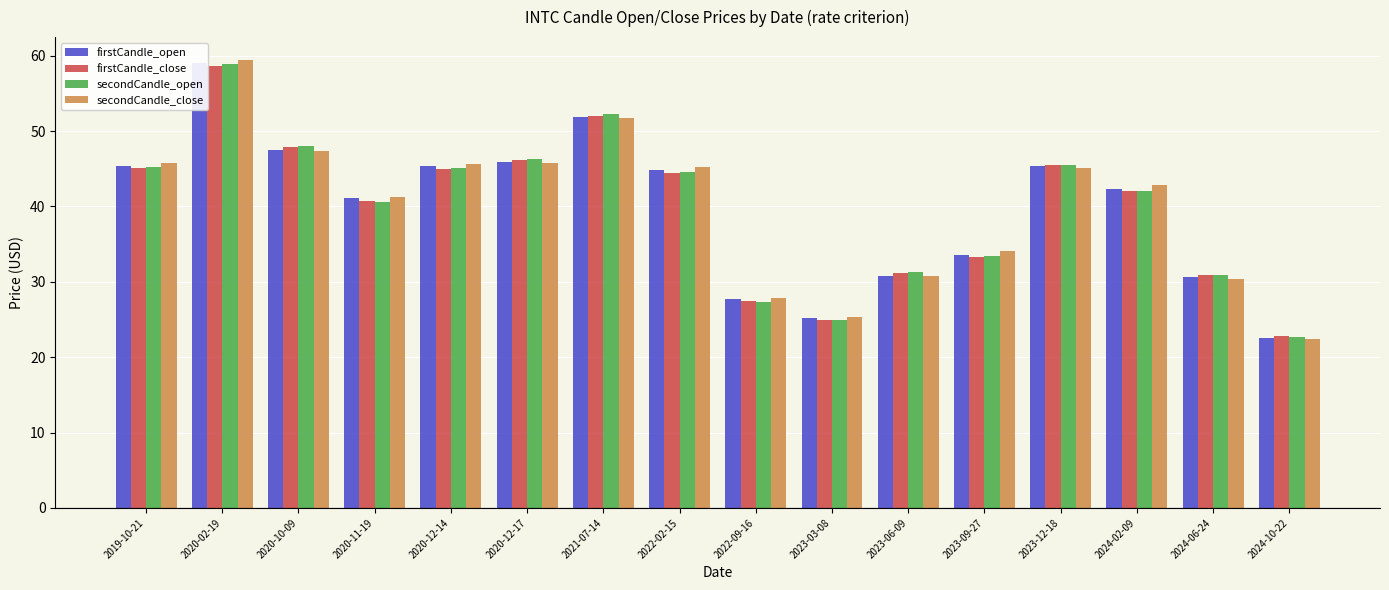

Reading left to right, transcribe all the data shown in this chart.

firstCandle_open: 45.4	59.1	47.5	41.2	45.3	45.8	51.8	44.8	27.7	25.2	30.8	33.6	45.3	42.3	30.7	22.6
firstCandle_close: 45.1	58.6	47.9	40.7	45.0	46.2	52.0	44.5	27.4	24.9	31.2	33.3	45.5	42.1	30.9	22.8
secondCandle_open: 45.2	58.9	48.1	40.6	45.0	46.2	52.3	44.6	27.3	24.9	31.3	33.4	45.5	42.1	30.9	22.7
secondCandle_close: 45.7	59.5	47.4	41.2	45.6	45.8	51.7	45.3	27.8	25.4	30.7	34.0	45.1	42.9	30.4	22.4